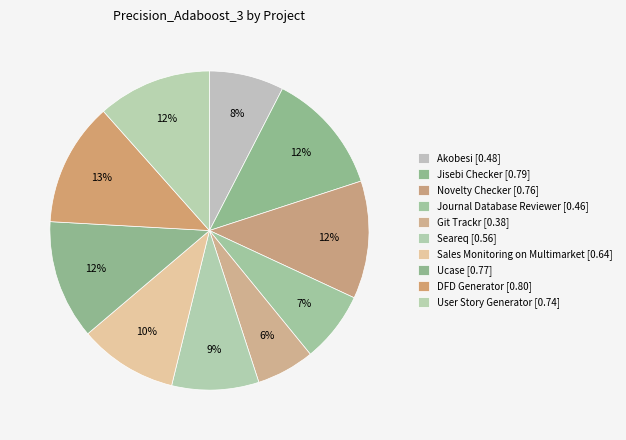

Is it true that DFD Generator is 1% of the pie?

False